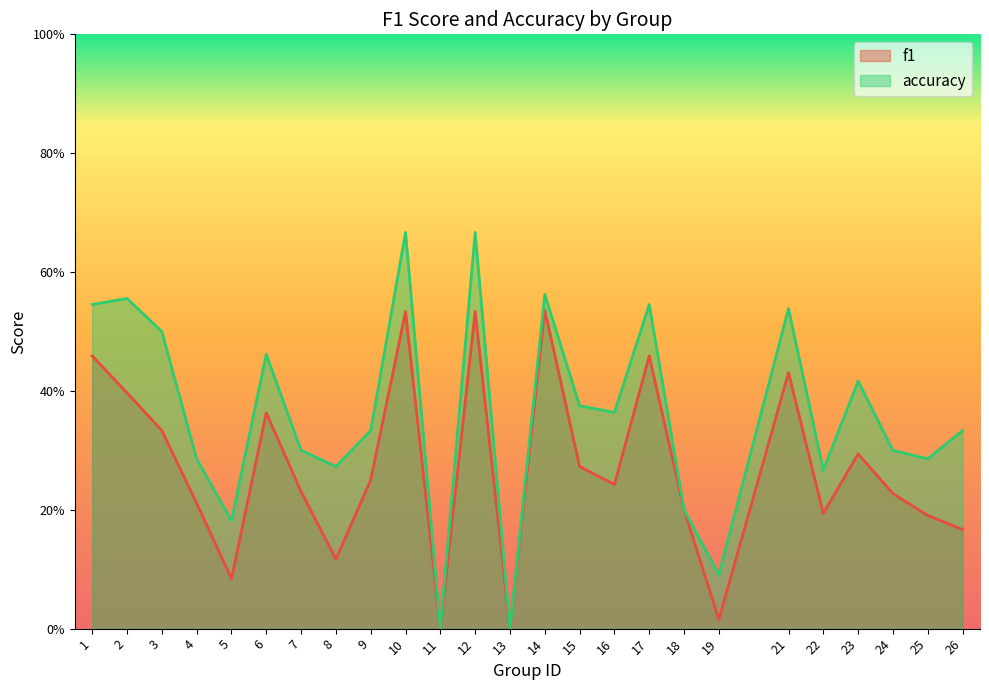

Rank the series by their average value, from highest to lowest.

accuracy, f1